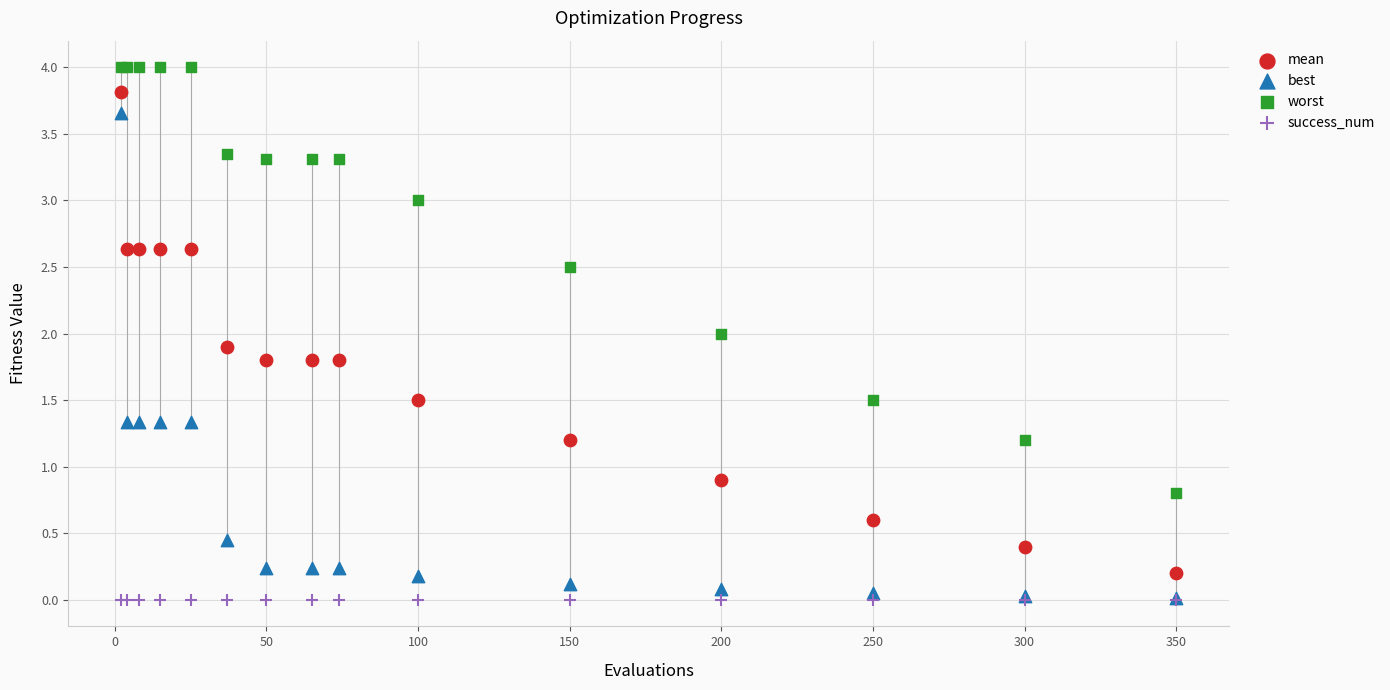

Which series reaches the maximum Y coordinate?

worst